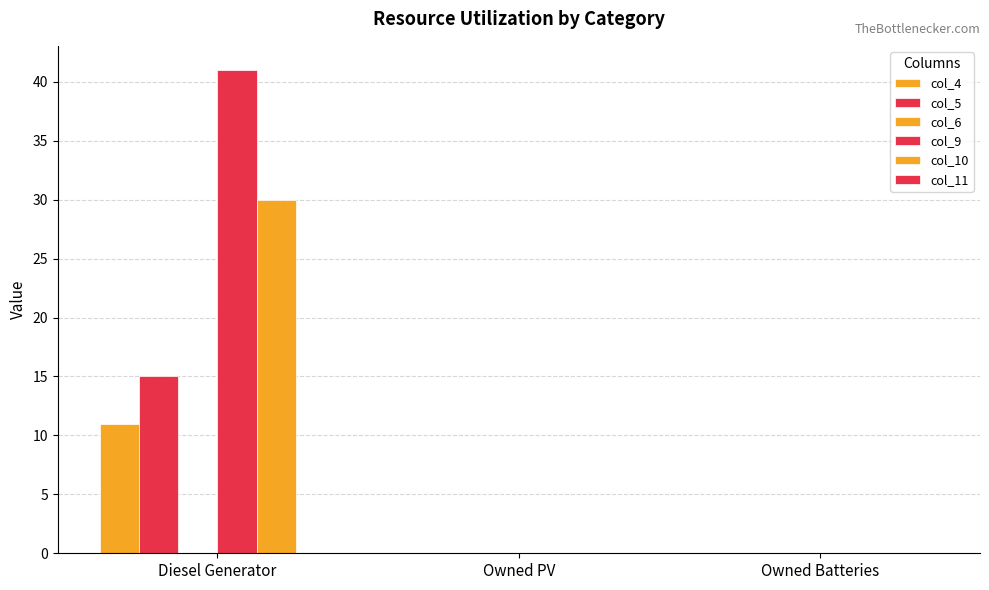

Reading left to right, extract all data points from this chart.

col_4: Diesel Generator=11	Owned PV=0	Owned Batteries=0
col_5: Diesel Generator=15	Owned PV=0	Owned Batteries=0
col_6: Diesel Generator=0	Owned PV=0	Owned Batteries=0
col_9: Diesel Generator=41	Owned PV=0	Owned Batteries=0
col_10: Diesel Generator=30	Owned PV=0	Owned Batteries=0
col_11: Diesel Generator=0	Owned PV=0	Owned Batteries=0